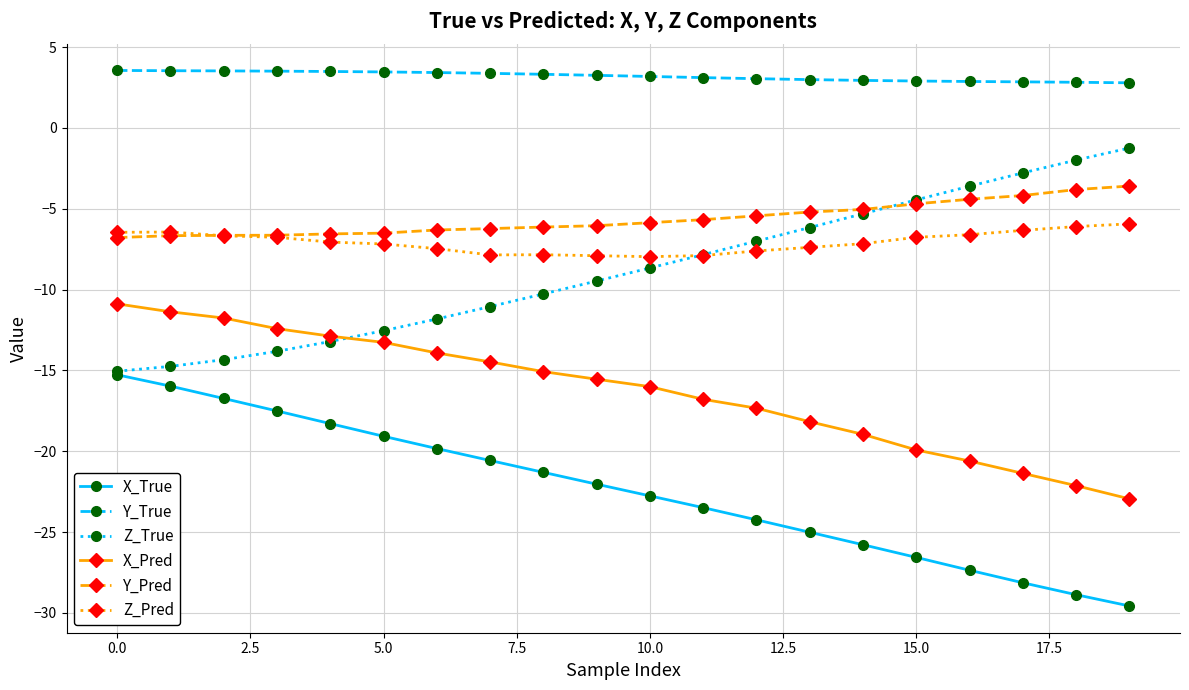

True or false: Z_Pred and X_Pred intersect in this chart.

False